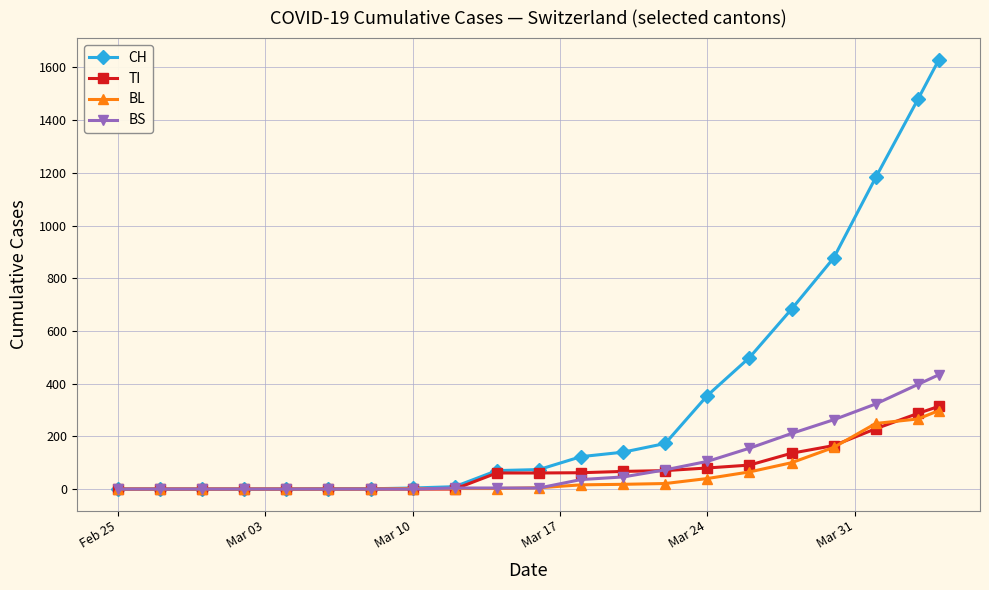

At how many categories does at least one series exceed 1276?

2